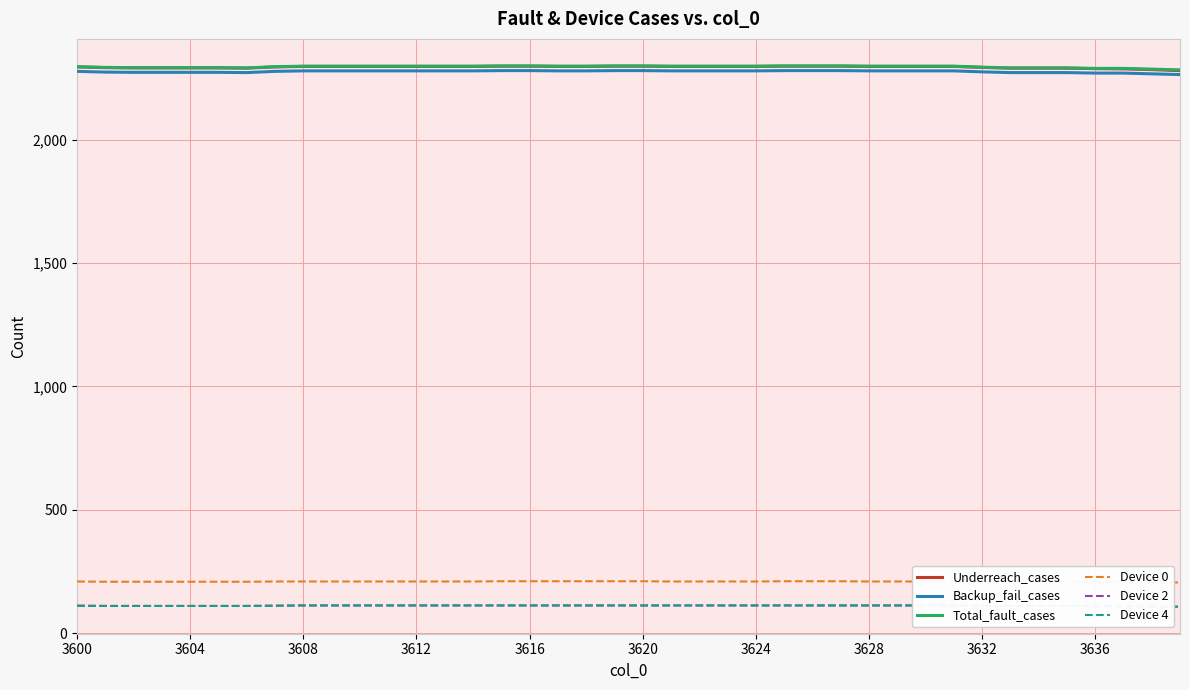

Count the number of data series in this chart.

6